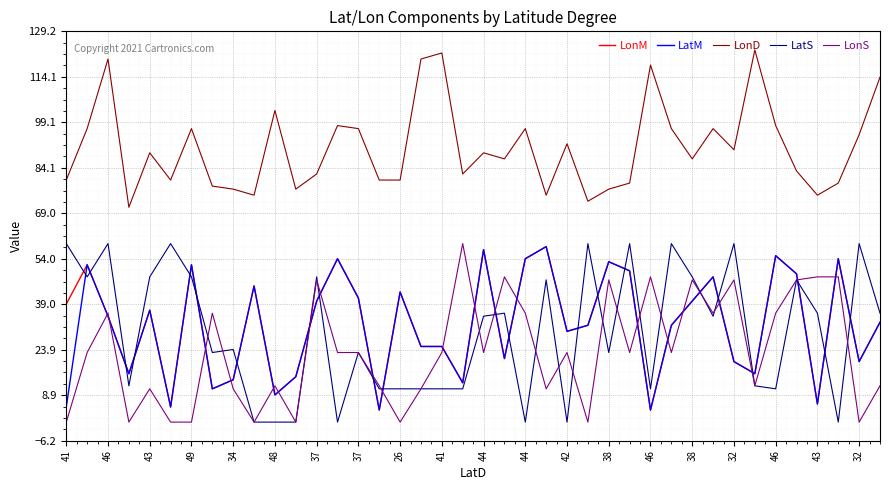

Which series has the largest range (max minus min)?

LatS